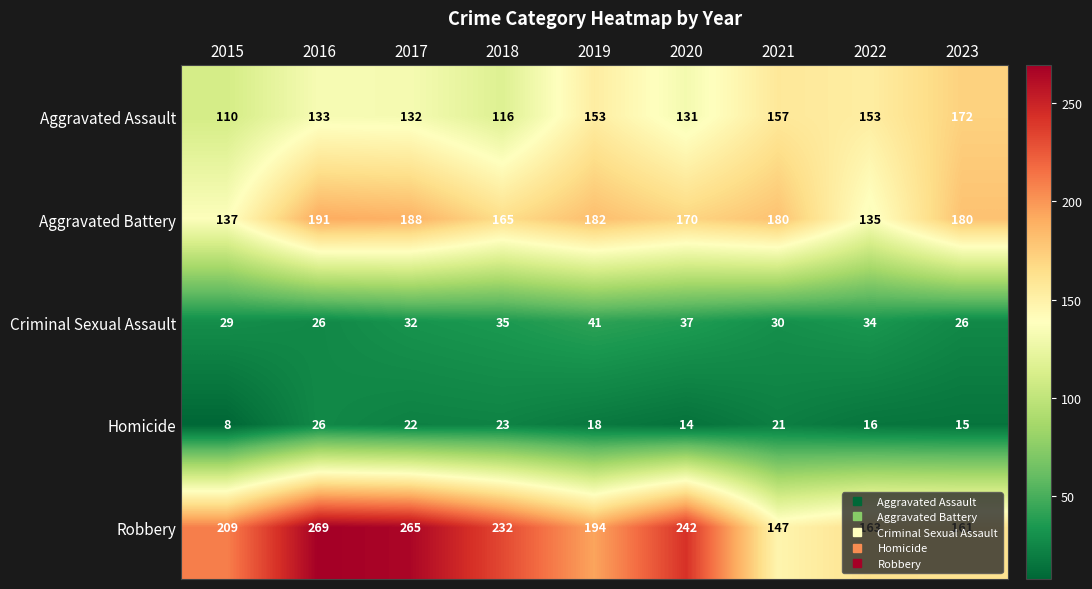

Which category has the lowest value in the Aggravated Assault series?

2015